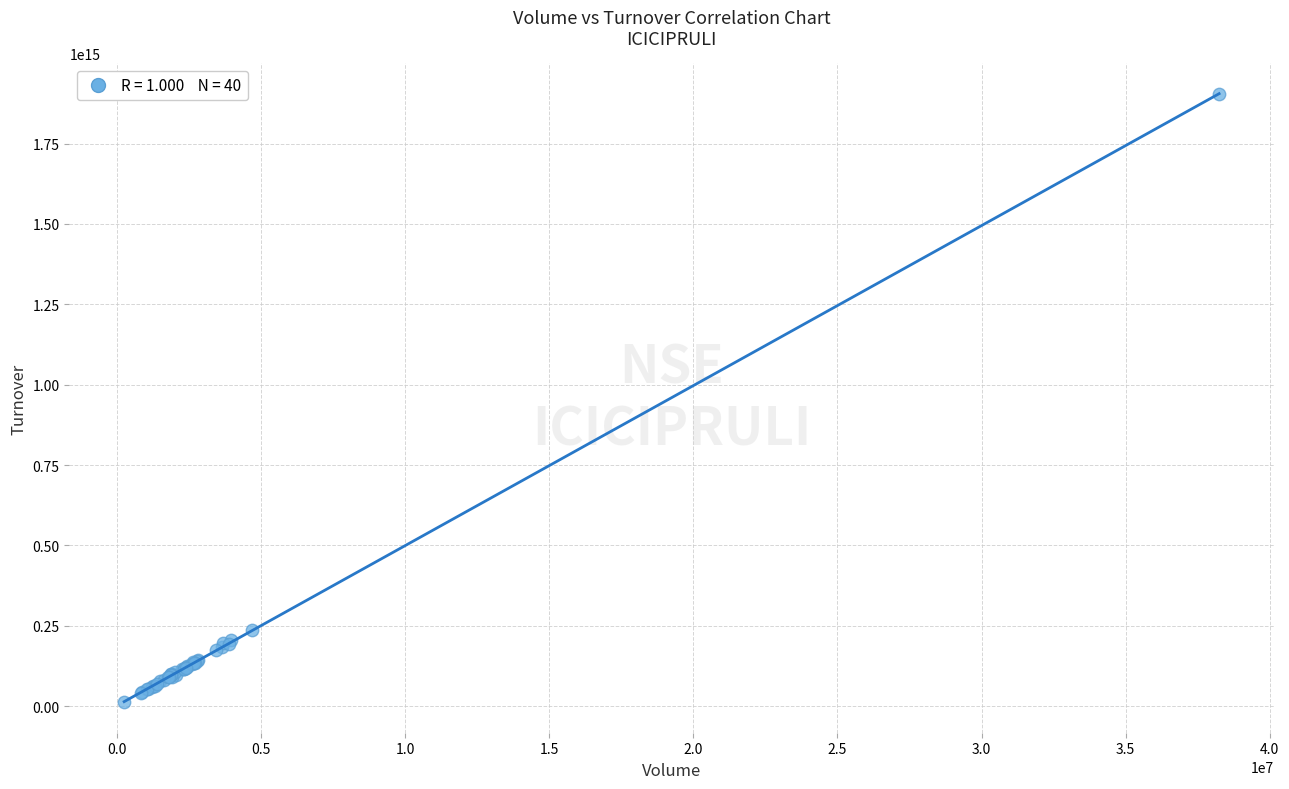

What Y value in the scatter plot is closest to 957773475050000?

237528604005000.0